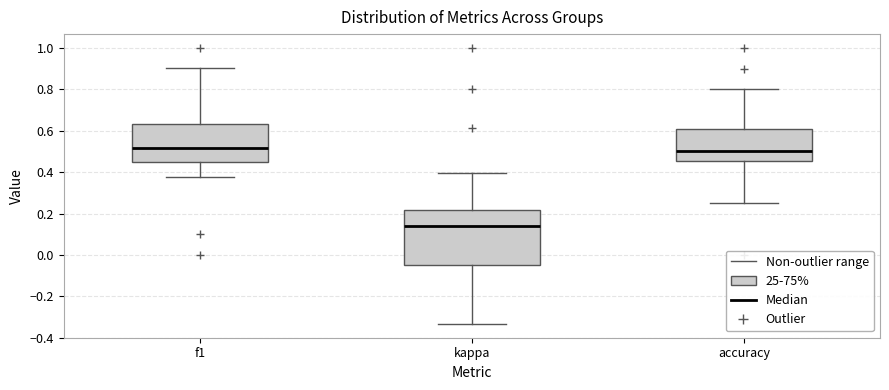

Where is the lower edge of the box for kappa on the y-axis? The values are not printed on the chart, so give them approximately, as read against the axis.

-0.04